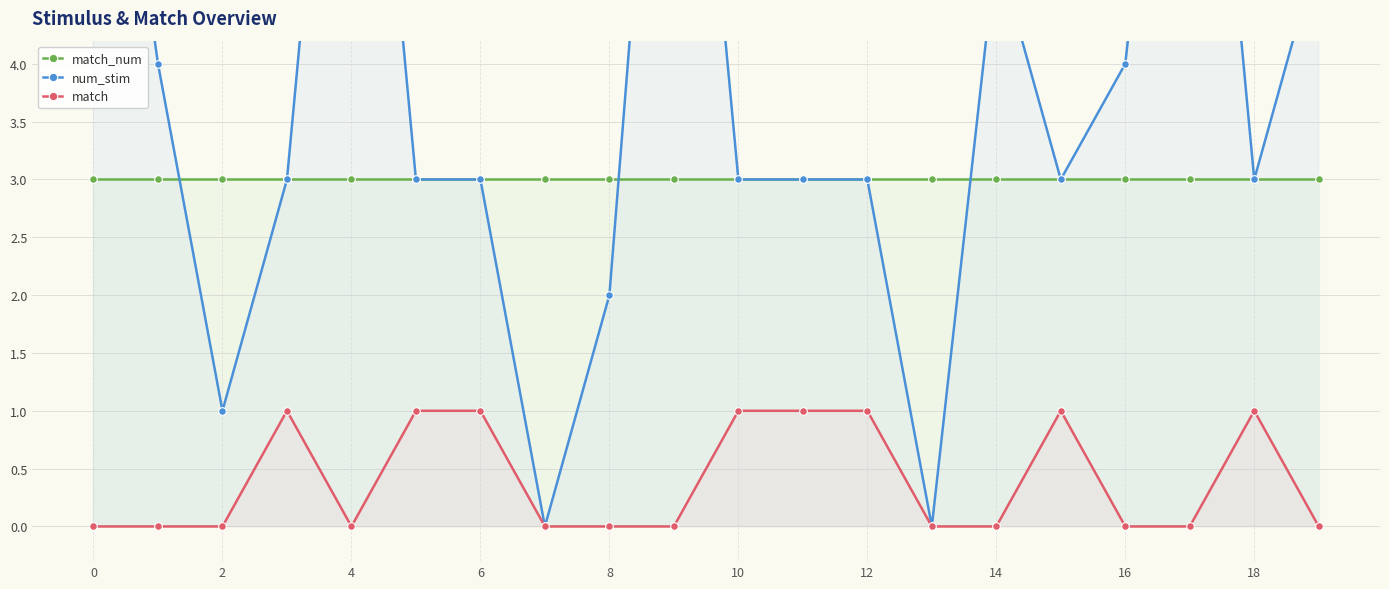

What is the maximum value shown in the chart?

9